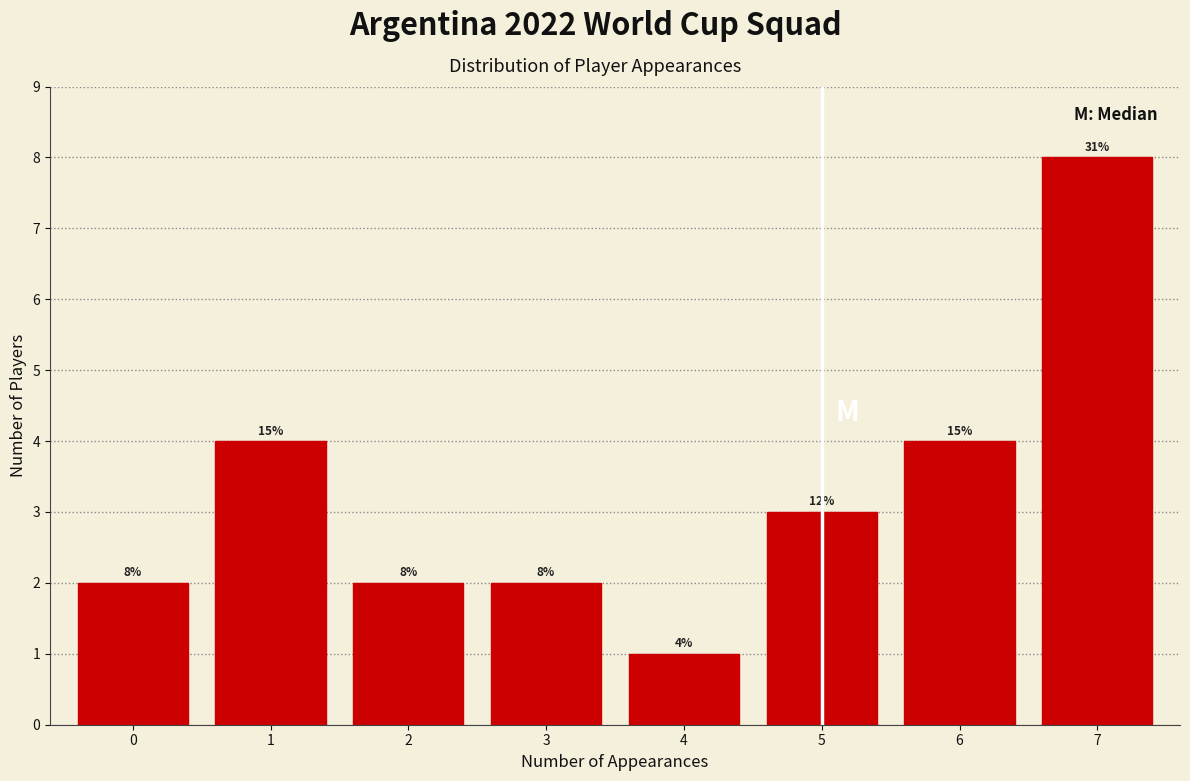

Reading left to right, transcribe all the data shown in this chart.

2	4	2	2	1	3	4	8